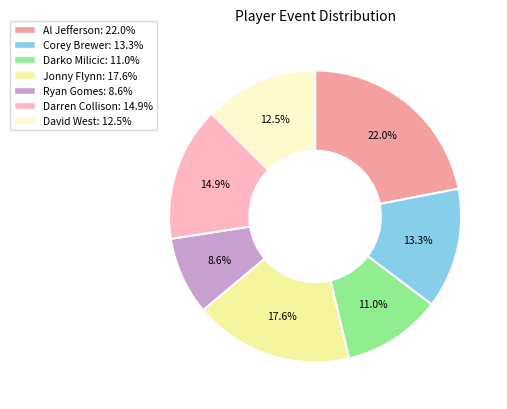

True or false: Al Jefferson accounts for 48% of the total.

False